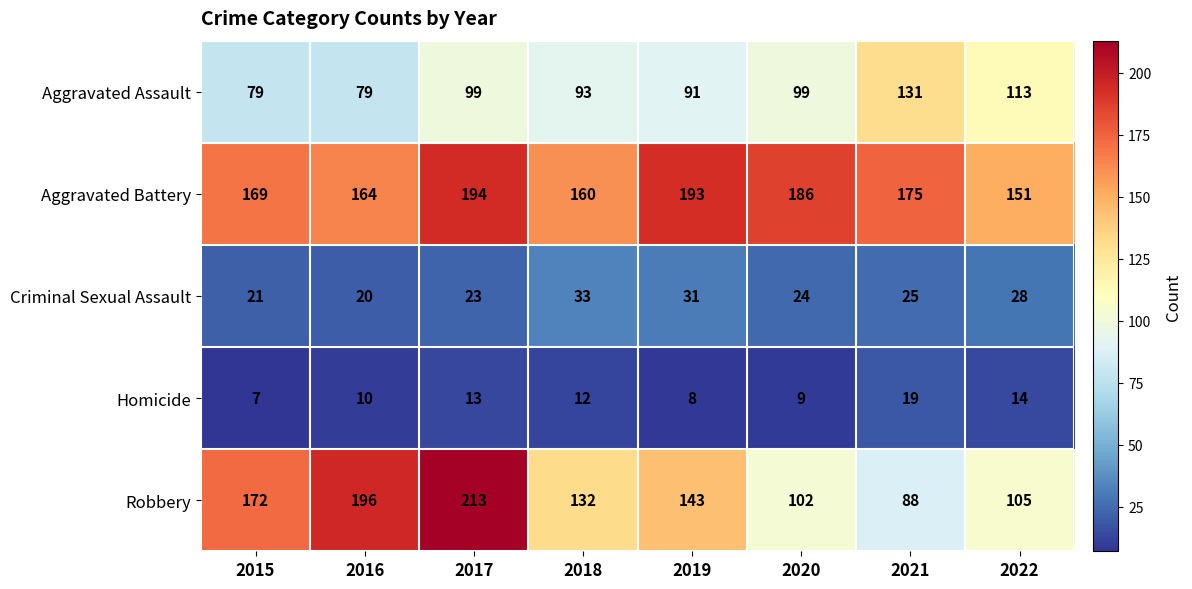

Rank the series by their maximum value, from lowest to highest.

Homicide, Criminal Sexual Assault, Aggravated Assault, Aggravated Battery, Robbery